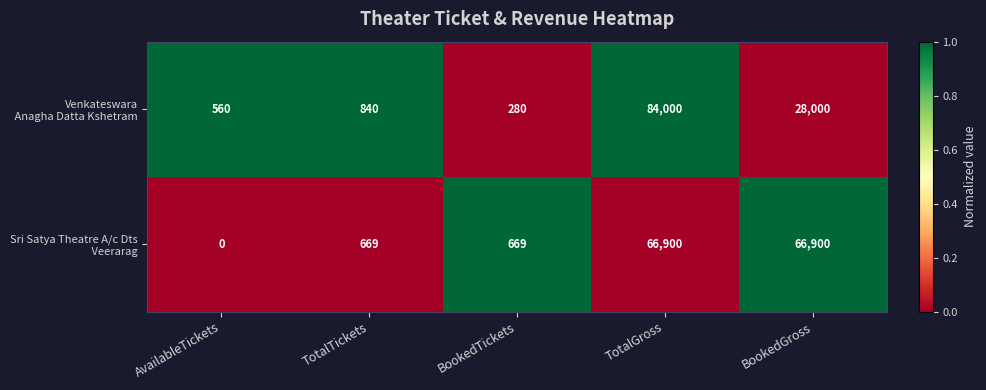

At which category is the sum across all series the highest?

TotalGross